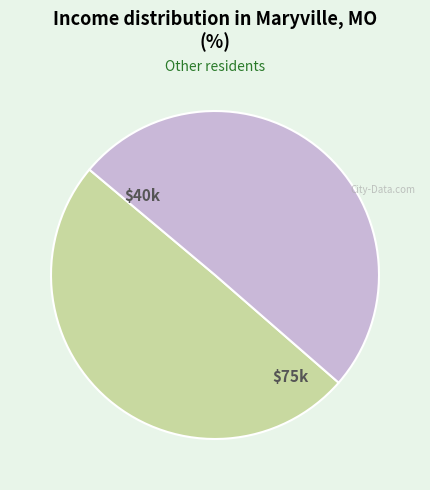

Is there any slice that represents more than half of the pie?

Yes